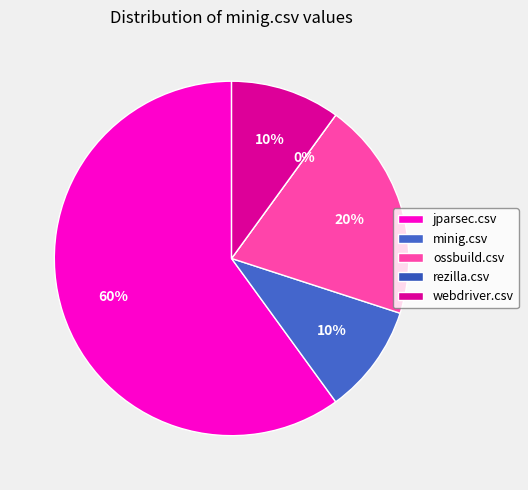

Does webdriver.csv represent more than half of the total?

No